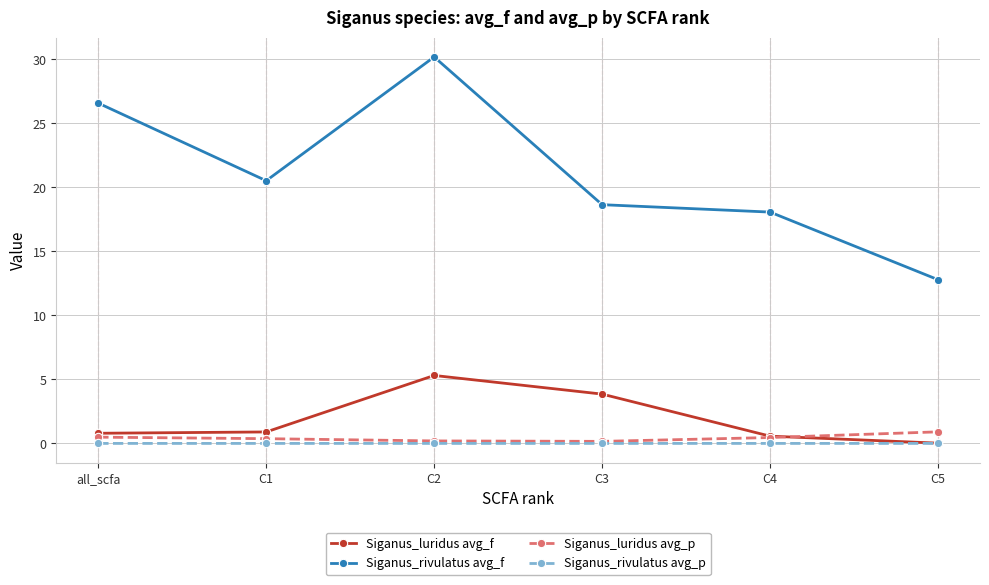

At C1, list the series in order from smallest to largest.

Siganus_rivulatus avg_p, Siganus_luridus avg_p, Siganus_luridus avg_f, Siganus_rivulatus avg_f